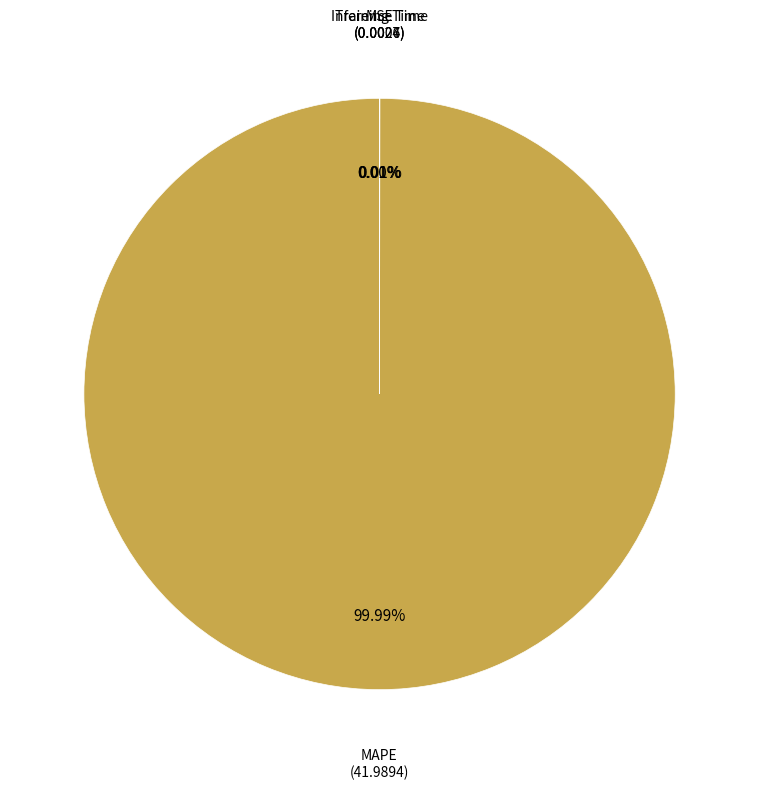

Which category accounts for the majority?

MAPE